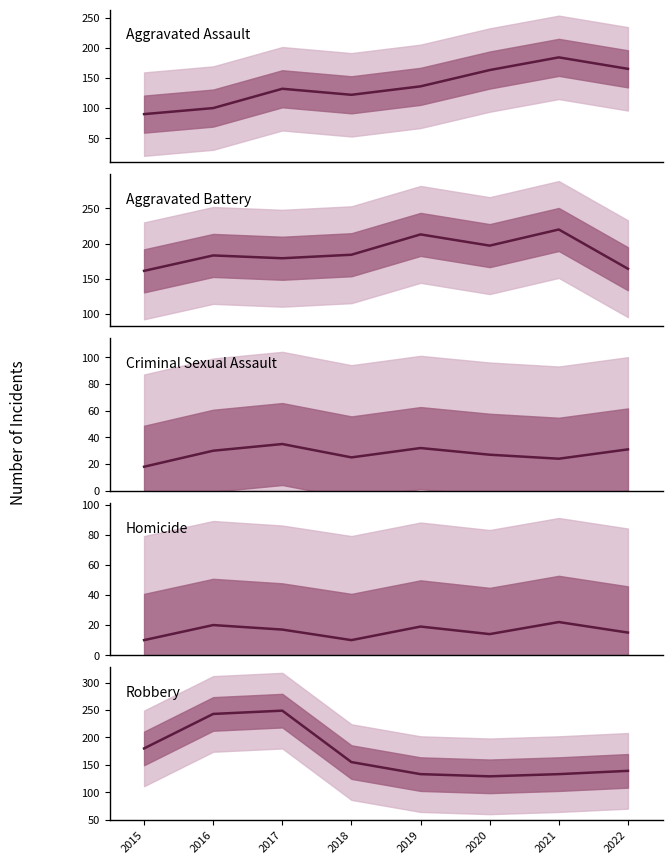

What is the difference between the maximum and minimum values in the Criminal Sexual Assault series?

17